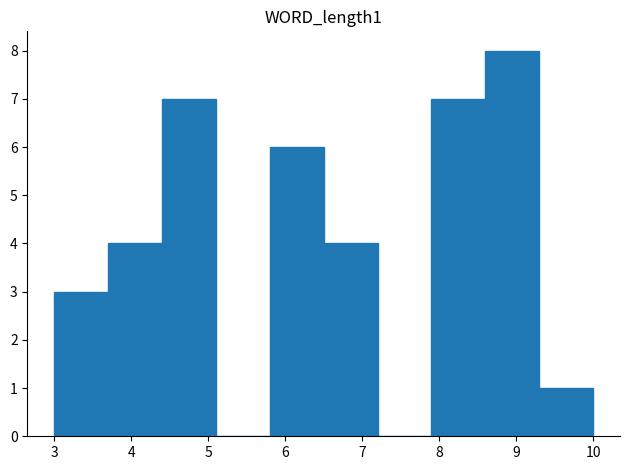

Over which range of the x-axis is the bar tallest?

8.6 to 9.3